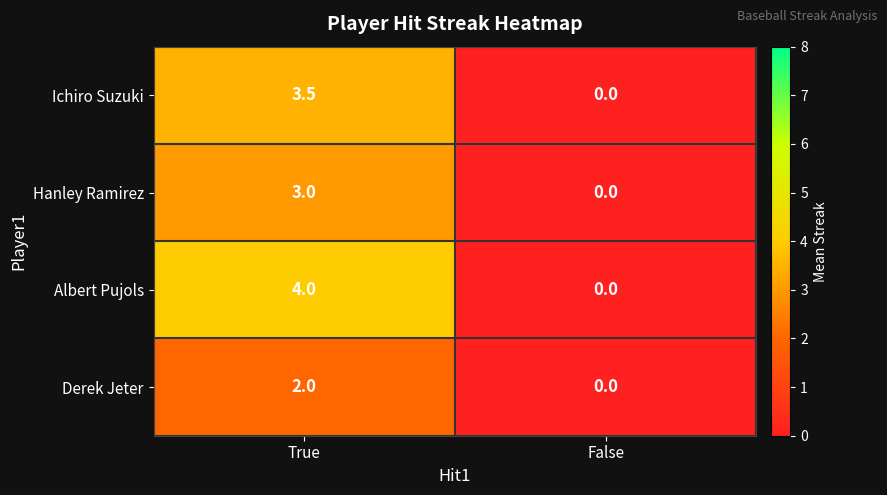

The value of Ichiro Suzuki at False is 1.9. True or false?

False